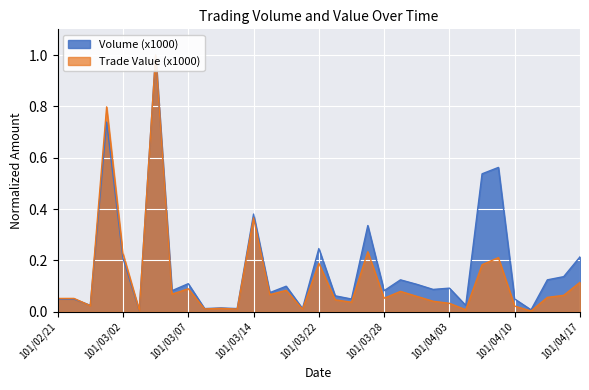

What are all the series names shown in the legend?

Volume (x1000), Trade Value (x1000)